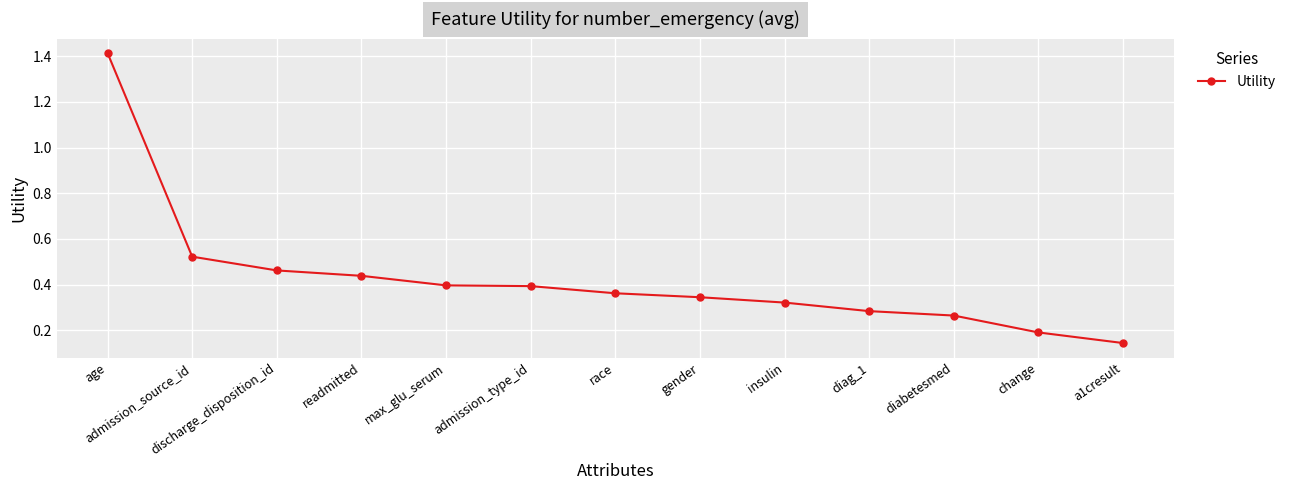

True or false: the data has more than 1 interior local peaks.

False